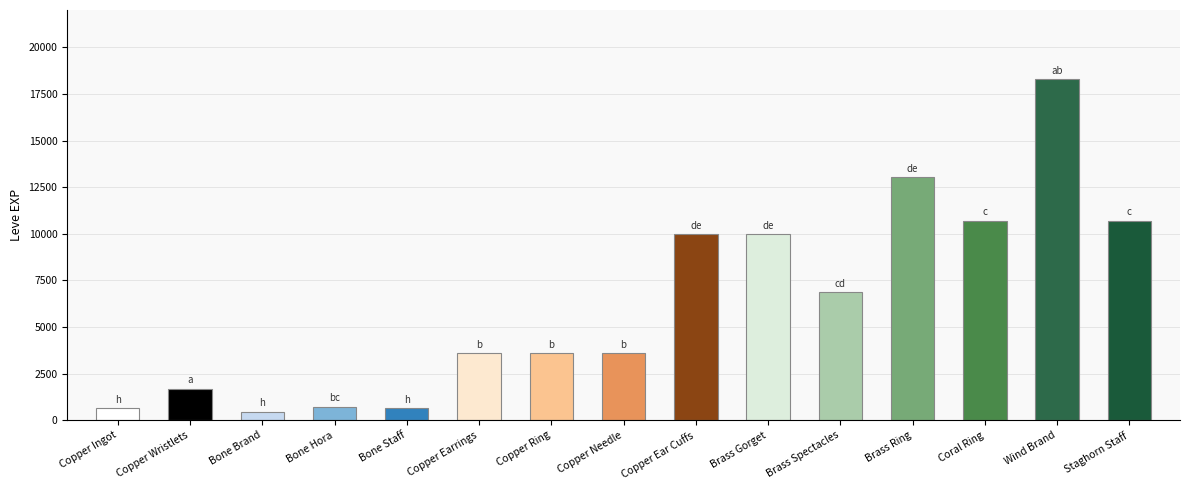

What is the ratio of the value at Brass Spectacles to the value at Copper Needle?

1.9